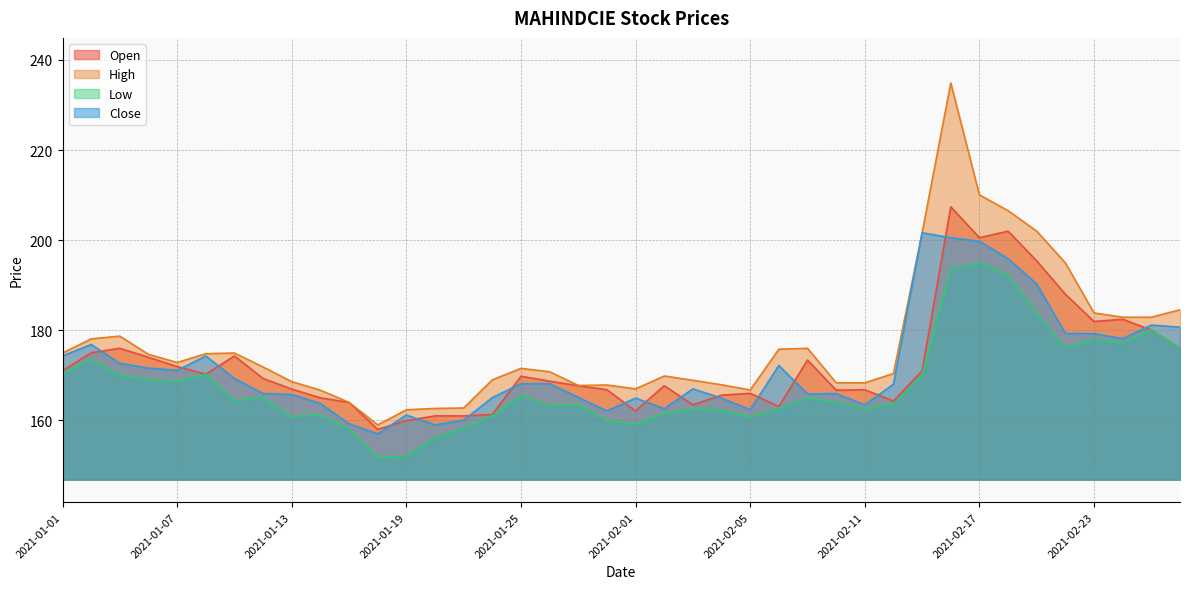

Reading left to right, what are all the values shown in this chart?

Open: 171.0	175.0	176.0	174.0	171.9	170.2	174.3	169.3	166.9	165.0	164.0	158.0	159.9	161.0	161.0	161.3	169.8	168.7	167.7	166.8	162.1	167.7	163.4	165.6	166.0	163.1	173.4	166.7	166.8	164.3	171.0	207.4	200.6	202.0	195.4	188.0	181.9	182.4	180.1	176.1
High: 174.9	178.1	178.7	174.7	172.8	174.8	174.9	171.8	168.6	166.7	164.0	159.0	162.3	162.7	162.8	169.0	171.6	170.8	167.8	167.8	167.0	169.8	168.9	167.9	166.8	175.8	176.0	168.3	168.3	170.4	201.7	234.9	210.1	206.6	202.0	194.9	183.8	182.9	182.9	184.6
Low: 170.4	173.4	170.1	169.1	168.7	170.2	164.4	165.1	160.8	161.2	158.0	151.8	152.1	156.1	158.2	161.0	165.5	163.2	163.5	160.0	159.1	161.6	162.5	162.2	160.8	162.6	165.0	164.0	162.6	163.6	170.0	193.6	195.0	192.2	183.7	176.1	178.1	177.1	180.1	176.1
Close: 174.3	176.8	172.7	171.6	171.1	174.3	169.3	165.9	165.8	163.8	159.2	157.0	161.2	159.0	160.1	165.1	168.2	168.2	165.1	162.1	164.9	162.6	167.0	164.9	162.3	172.2	165.8	165.9	163.4	168.1	201.7	200.6	199.8	195.9	190.2	179.3	179.2	178.2	181.2	180.7